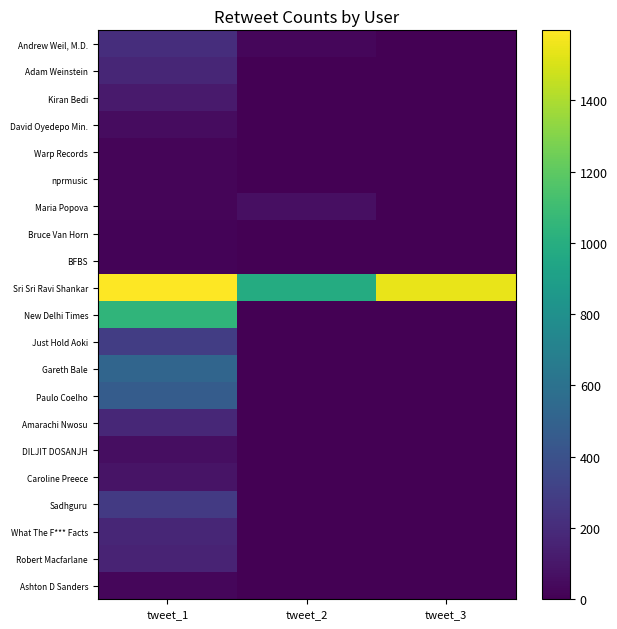

Reading left to right, what are all the values shown in this chart?

Andrew Weil, M.D.: tweet_1=207	tweet_2=28	tweet_3=0
Adam Weinstein: tweet_1=170	tweet_2=0	tweet_3=0
Kiran Bedi: tweet_1=117	tweet_2=0	tweet_3=0
David Oyedepo Min.: tweet_1=51	tweet_2=0	tweet_3=0
Warp Records: tweet_1=20	tweet_2=0	tweet_3=0
nprmusic: tweet_1=20	tweet_2=0	tweet_3=0
Maria Popova: tweet_1=22	tweet_2=63	tweet_3=0
Bruce Van Horn: tweet_1=16	tweet_2=0	tweet_3=0
BFBS: tweet_1=17	tweet_2=0	tweet_3=0
Sri Sri Ravi Shankar: tweet_1=1596	tweet_2=985	tweet_3=1543
New Delhi Times: tweet_1=1044	tweet_2=0	tweet_3=0
Just Hold Aoki: tweet_1=290	tweet_2=0	tweet_3=0
Gareth Bale: tweet_1=521	tweet_2=0	tweet_3=0
Paulo Coelho: tweet_1=465	tweet_2=0	tweet_3=0
Amarachi Nwosu: tweet_1=177	tweet_2=0	tweet_3=0
DILJIT DOSANJH: tweet_1=60	tweet_2=0	tweet_3=0
Caroline Preece: tweet_1=87	tweet_2=0	tweet_3=0
Sadhguru: tweet_1=271	tweet_2=0	tweet_3=0
What The F*** Facts: tweet_1=169	tweet_2=0	tweet_3=0
Robert Macfarlane: tweet_1=159	tweet_2=0	tweet_3=0
Ashton D Sanders: tweet_1=28	tweet_2=0	tweet_3=0